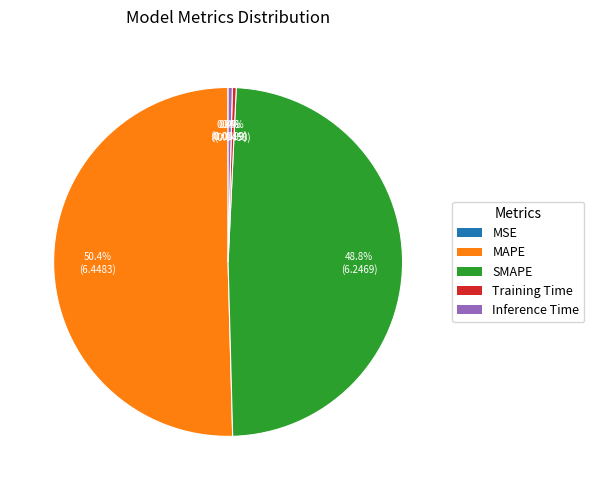

Approximately how many times larger is the value at SMAPE compared to MAPE?

1.0